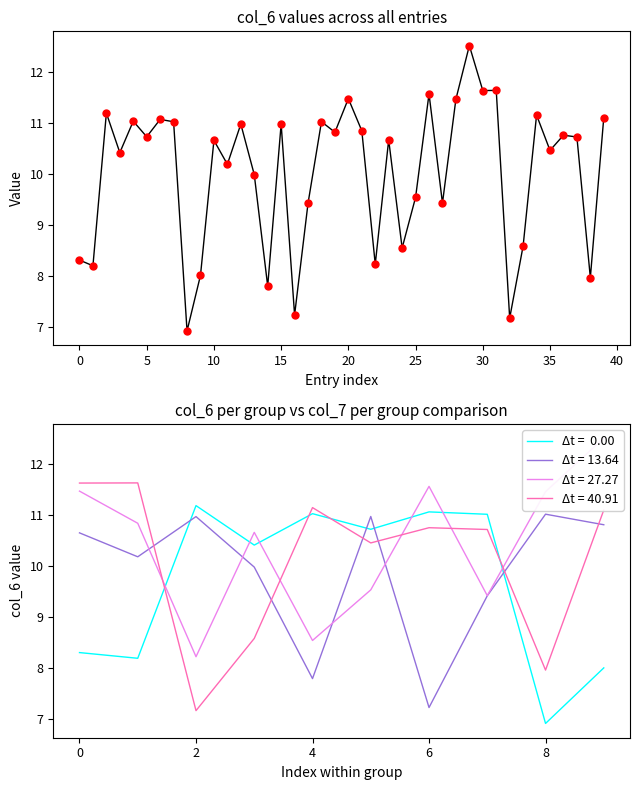

Which series has the largest total across all categories?

col_6